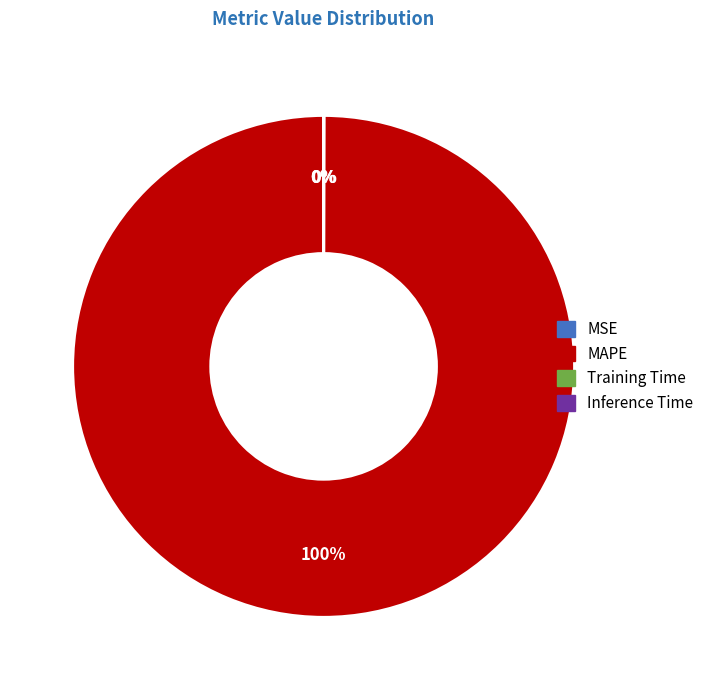

What percentage is the MAPE slice, to the nearest percent?

100%